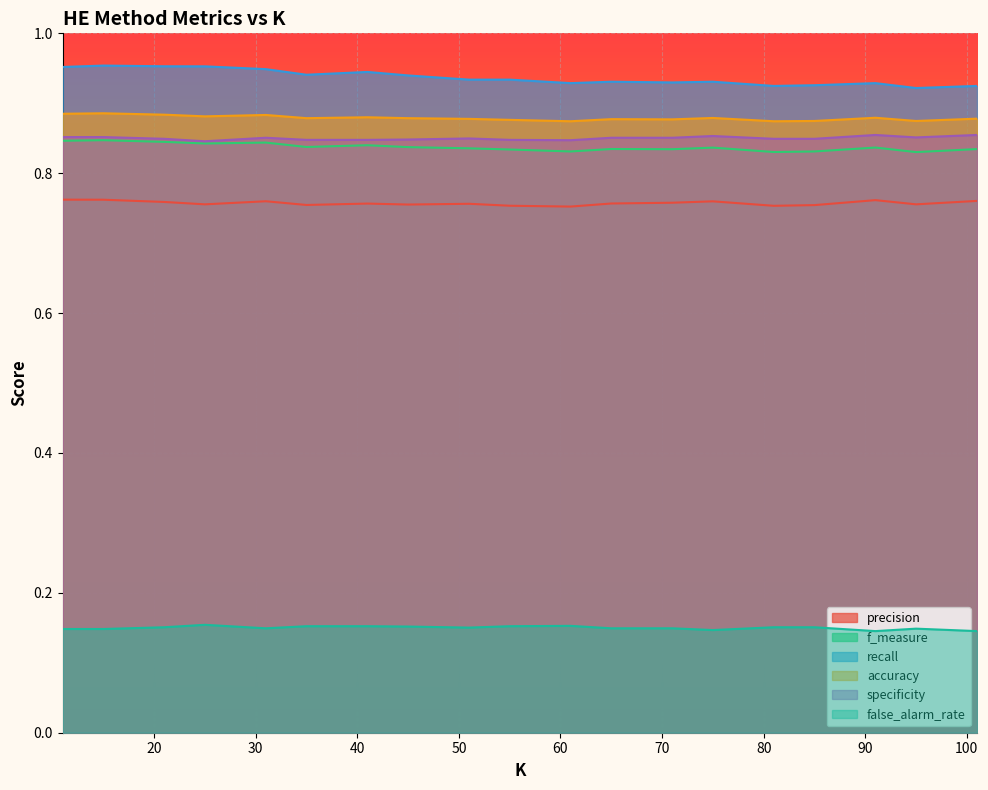

What are all the series names shown in the legend?

precision, f_measure, recall, accuracy, specificity, false_alarm_rate